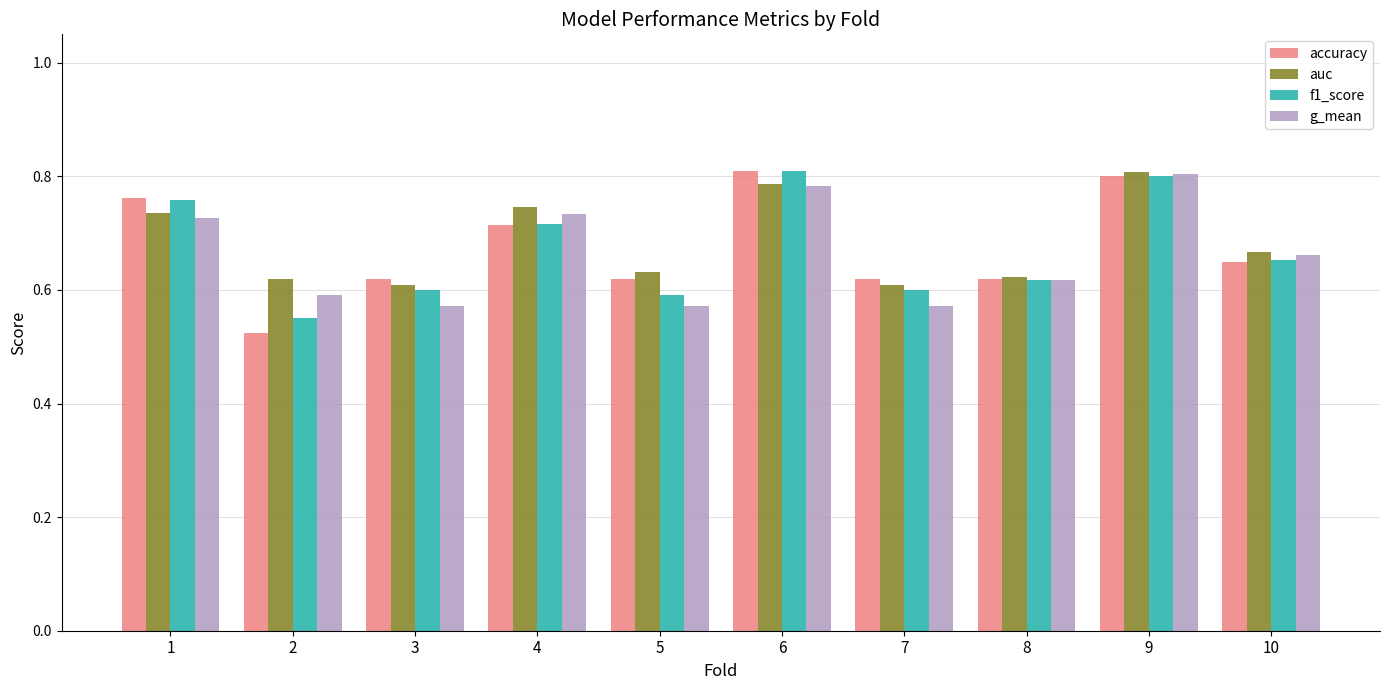

How many auc values are between 0 and 1?

10